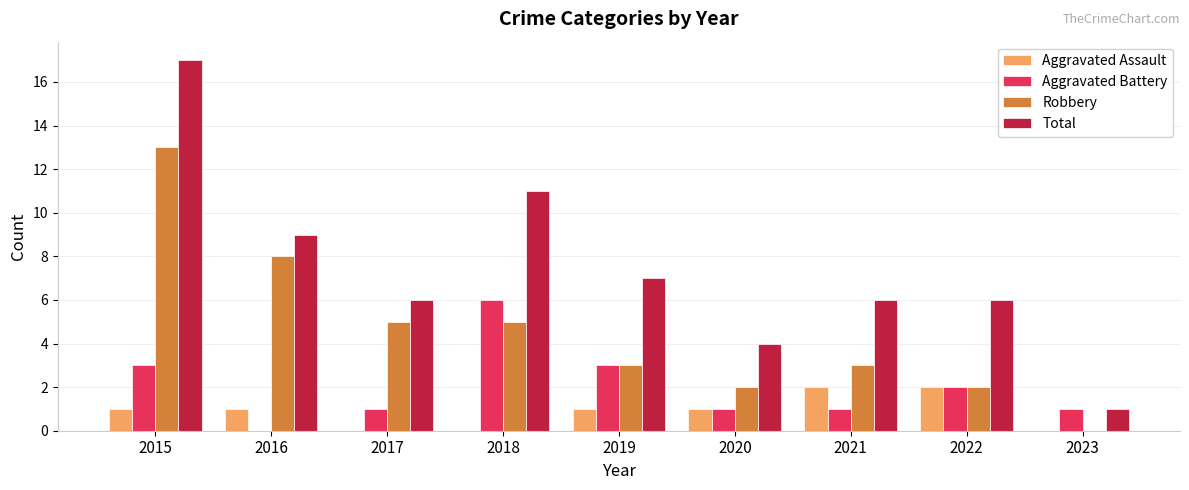

At which label does Robbery first exceed 3?

2015